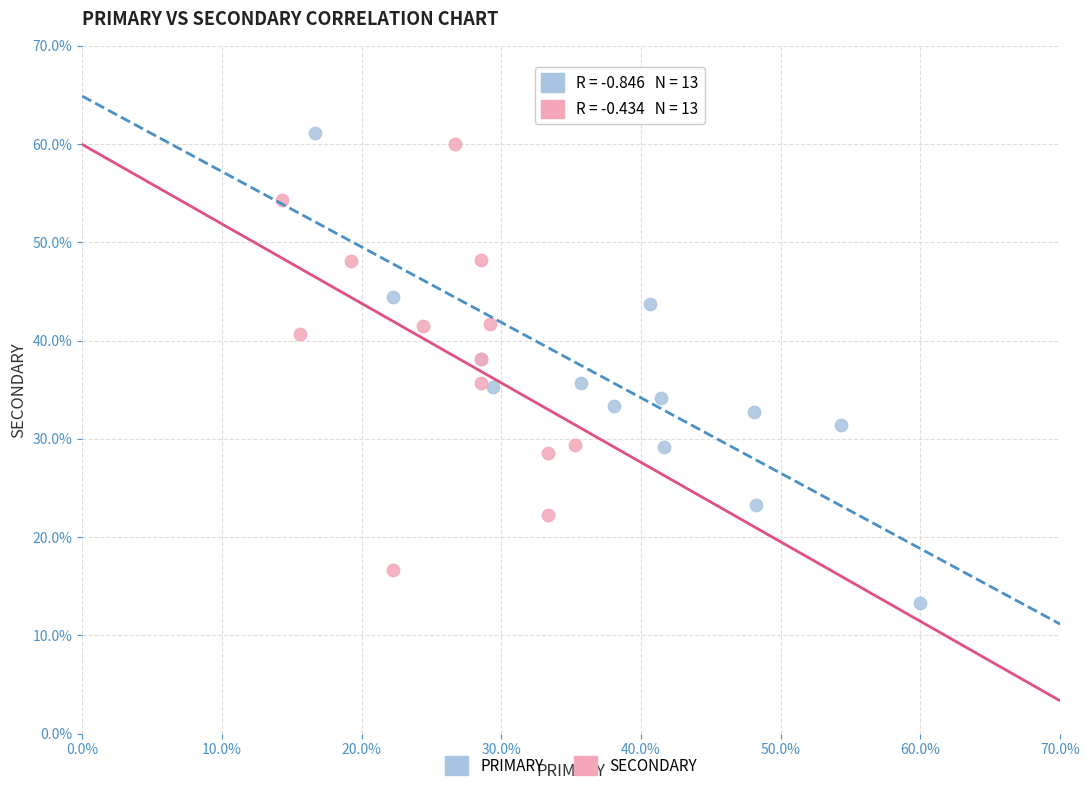

Which series reaches the minimum Y coordinate?

PRIMARY